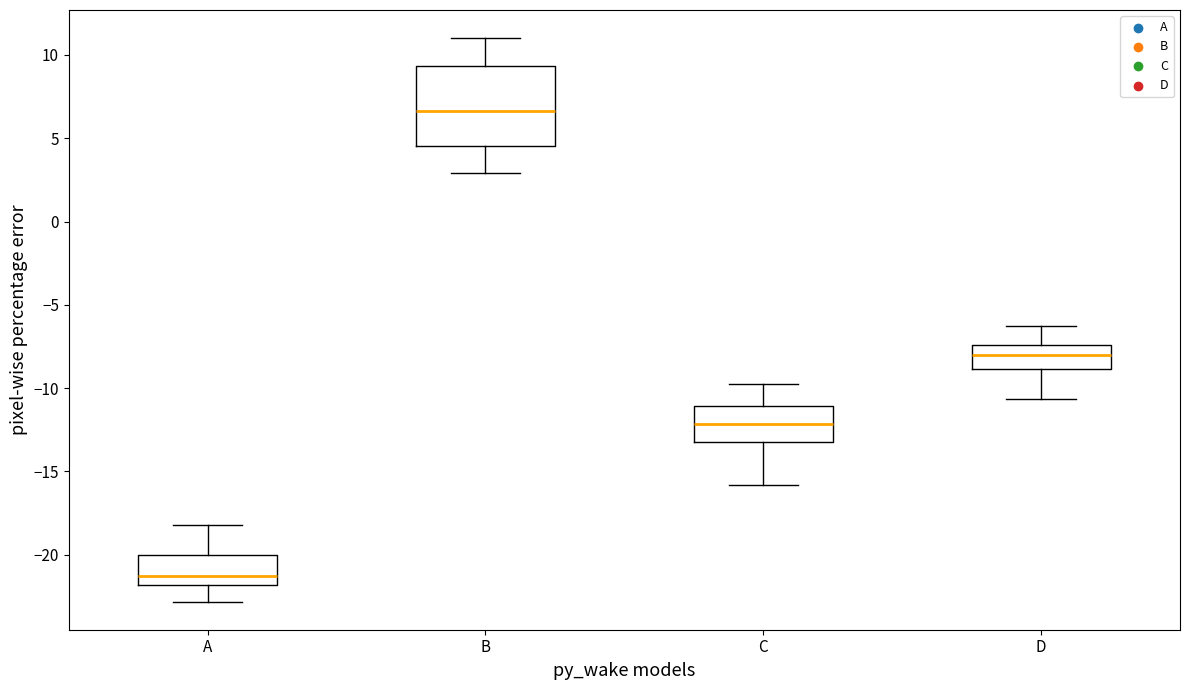

Where is the lower edge of the box for D on the y-axis? The values are not printed on the chart, so give them approximately, as read against the axis.

-9.0